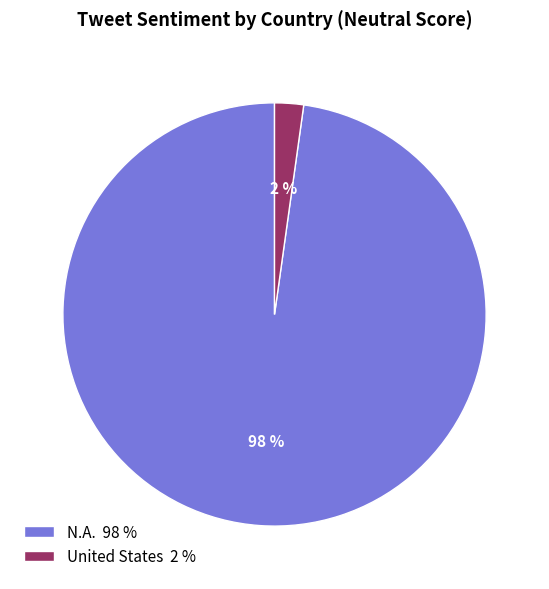

Do N.A. 98 % and United States 2 % together represent more than half of the pie?

Yes